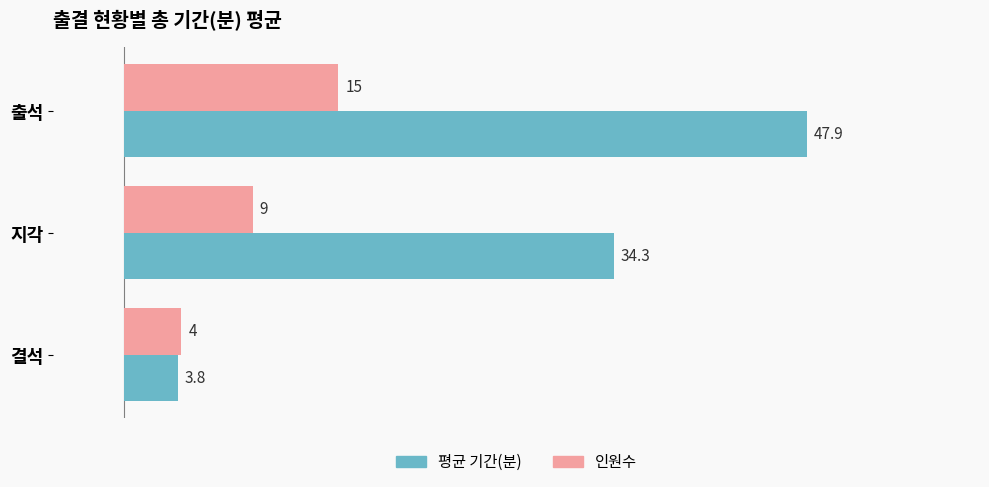

List the labels in order of 인원수 value, smallest first.

결석, 지각, 출석